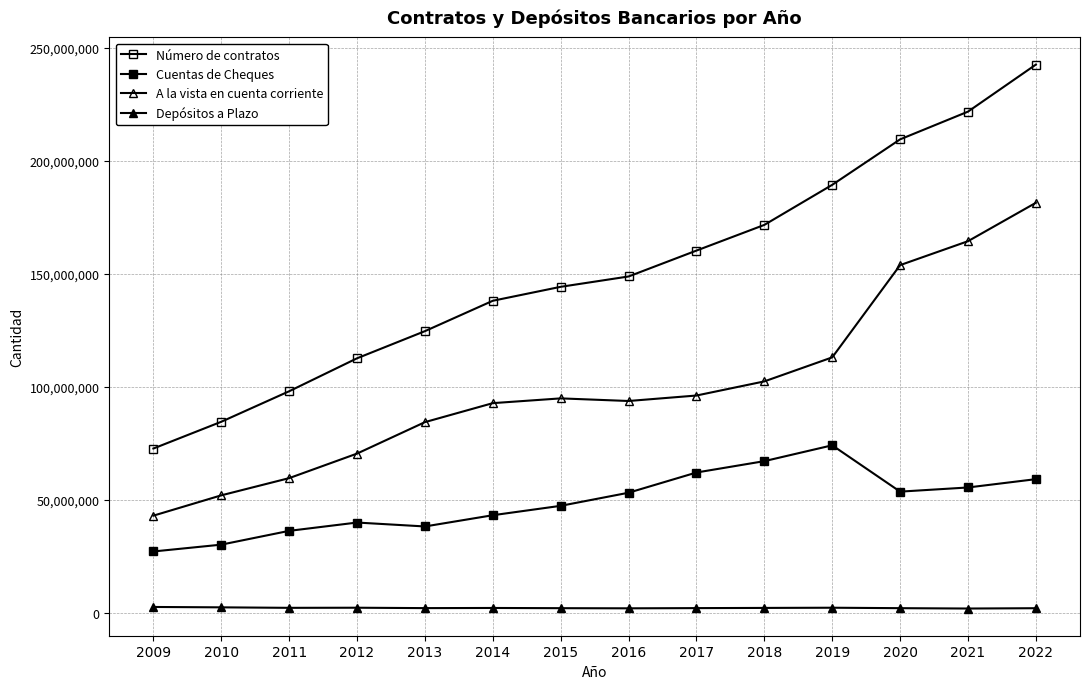

Does the chart have visible grid lines?

Yes